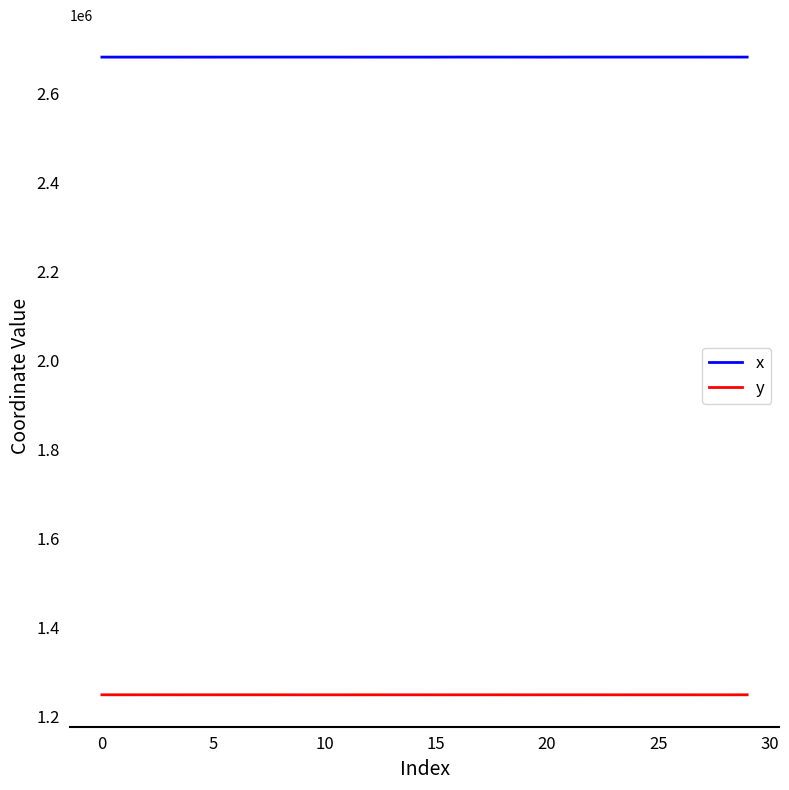

Which series has the largest total across all categories?

x